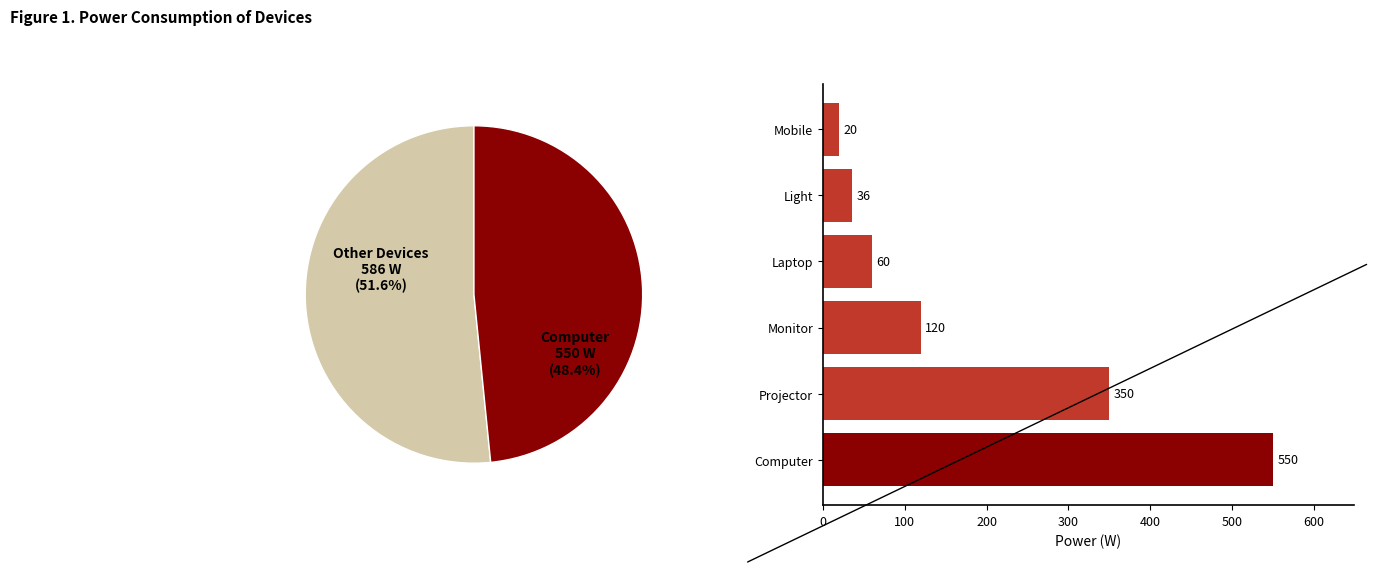

Does any single category account for the majority?

No